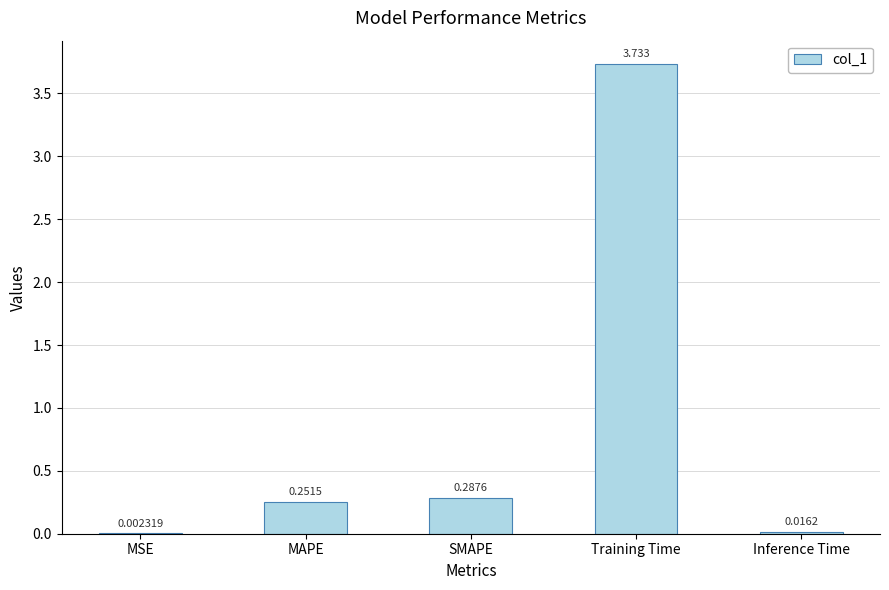

Where is the data nearest to the value 1?

SMAPE